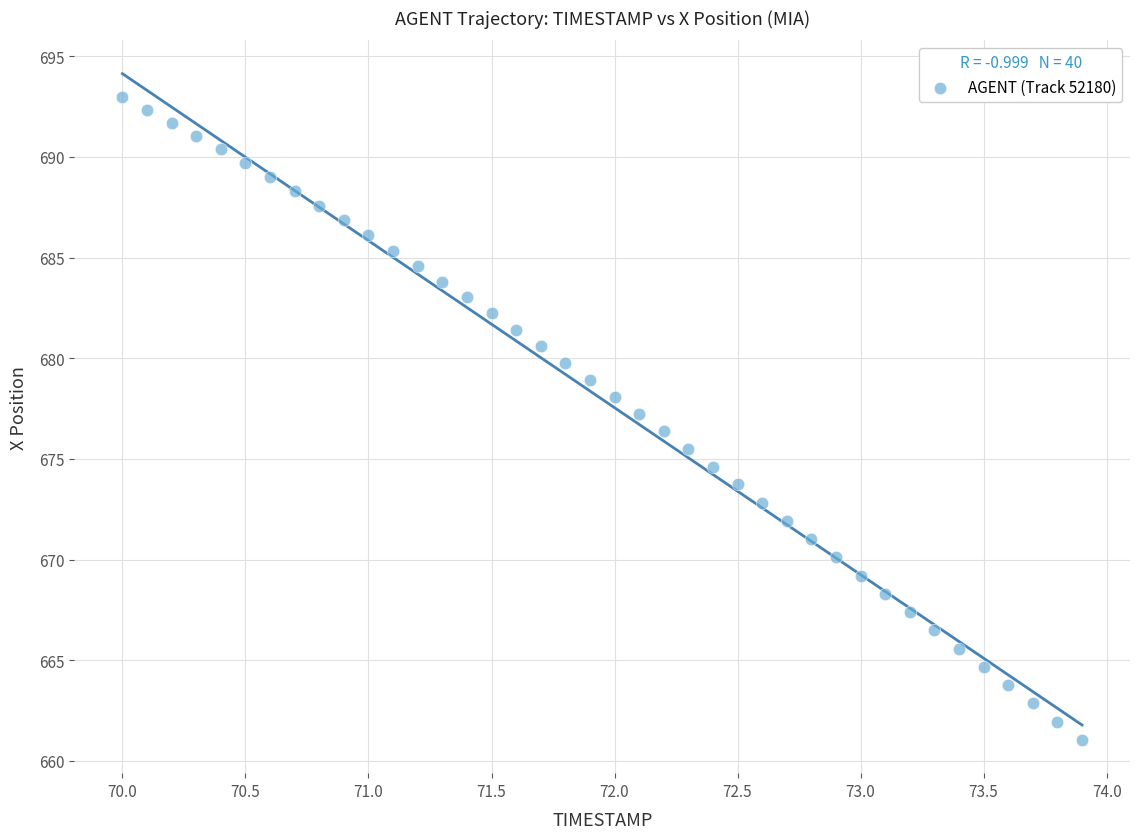

What is the range of Y values (max minus min)?

31.9